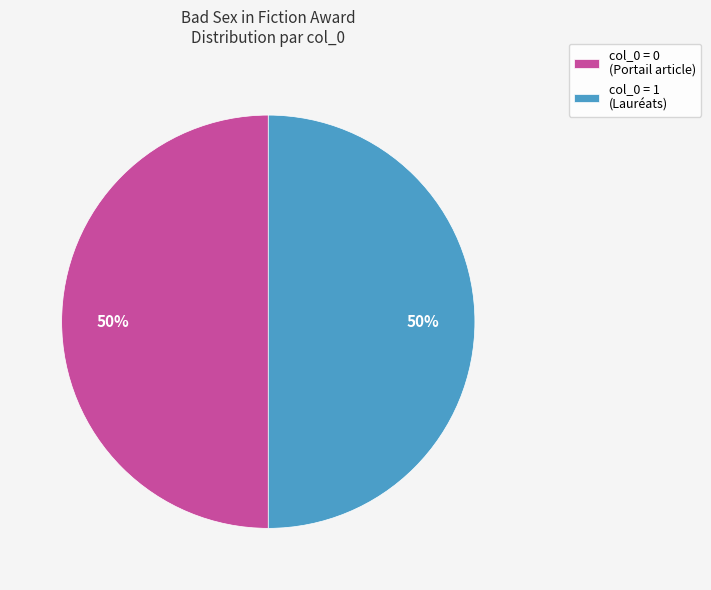

To the nearest percent, what is the average slice percentage?

50%